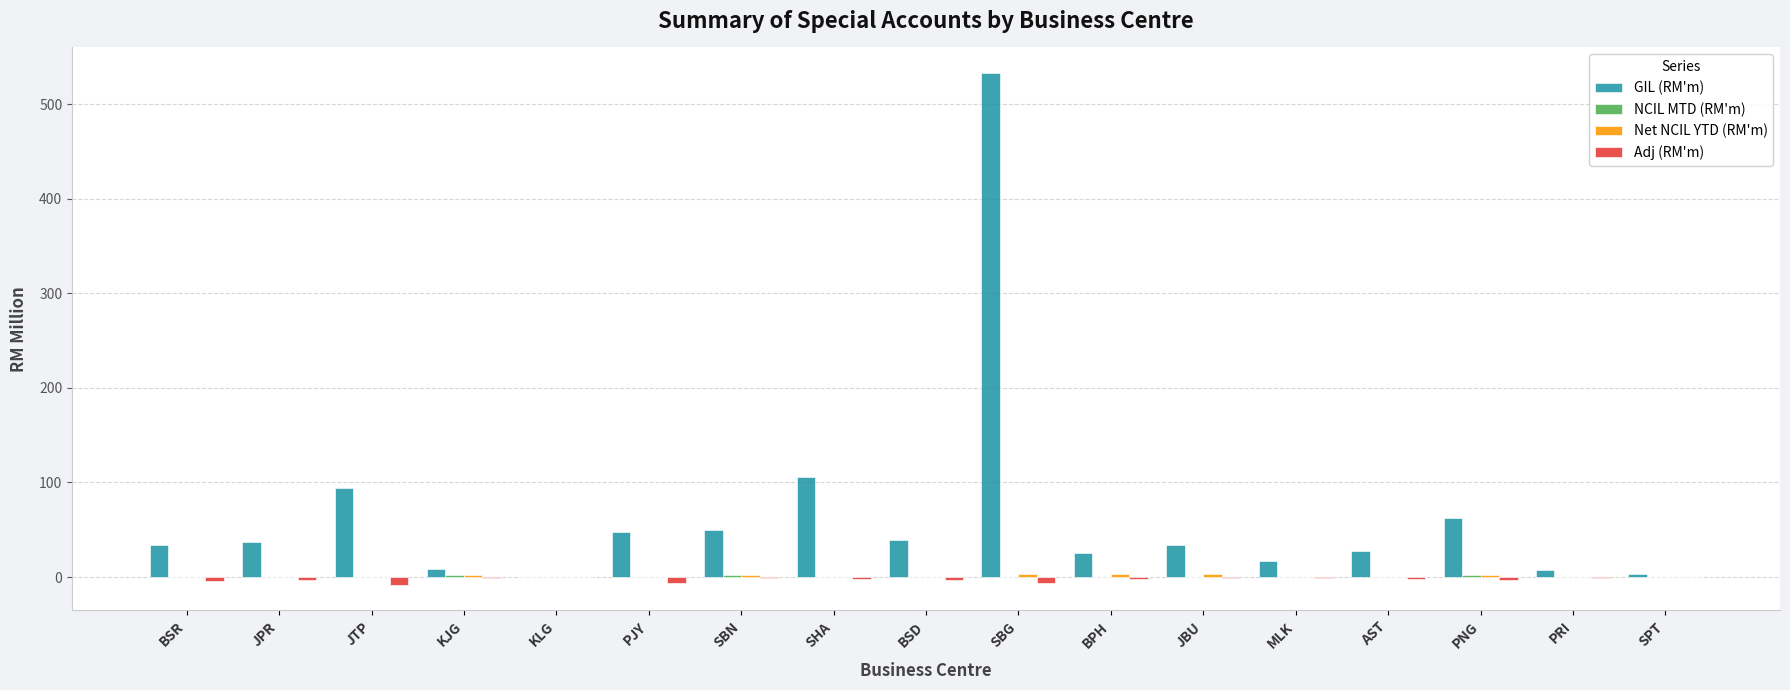

Which series has the largest total across all categories?

GIL (RM'm)